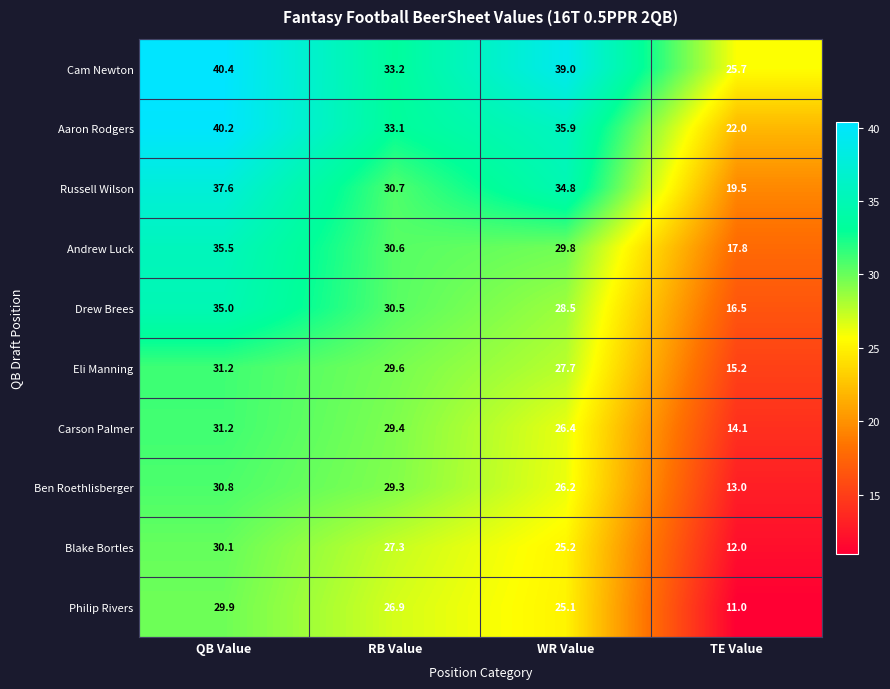

What is the difference between the Cam Newton values at RB Value and TE Value?

7.5